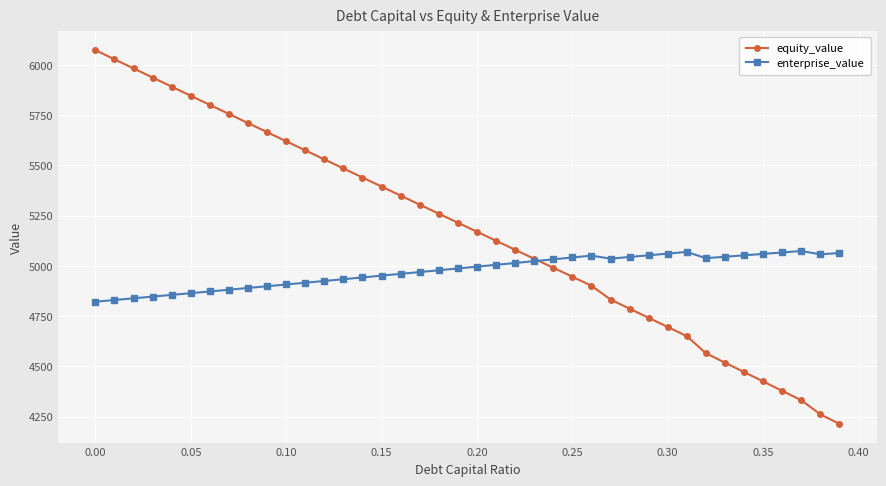

Which series has the largest total across all categories?

equity_value